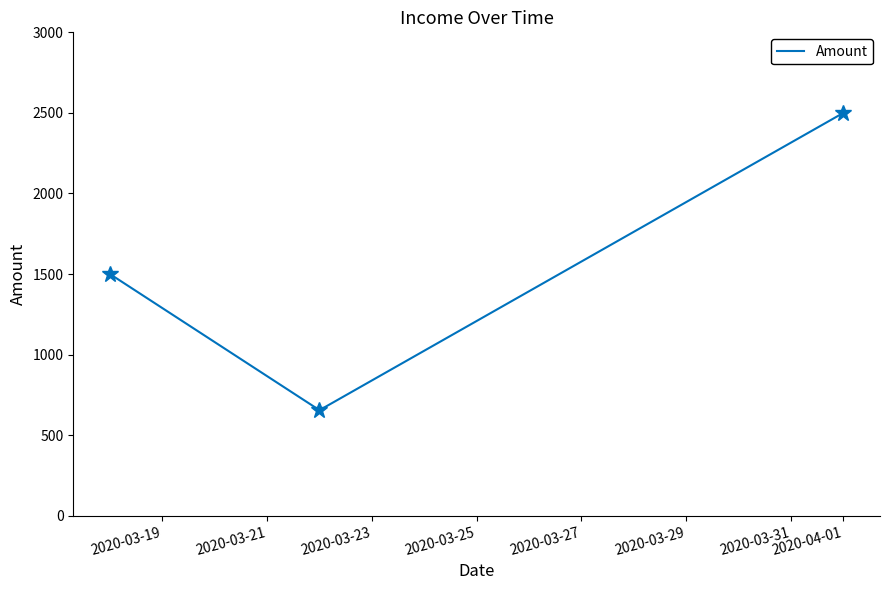

What is the smallest value displayed?

655